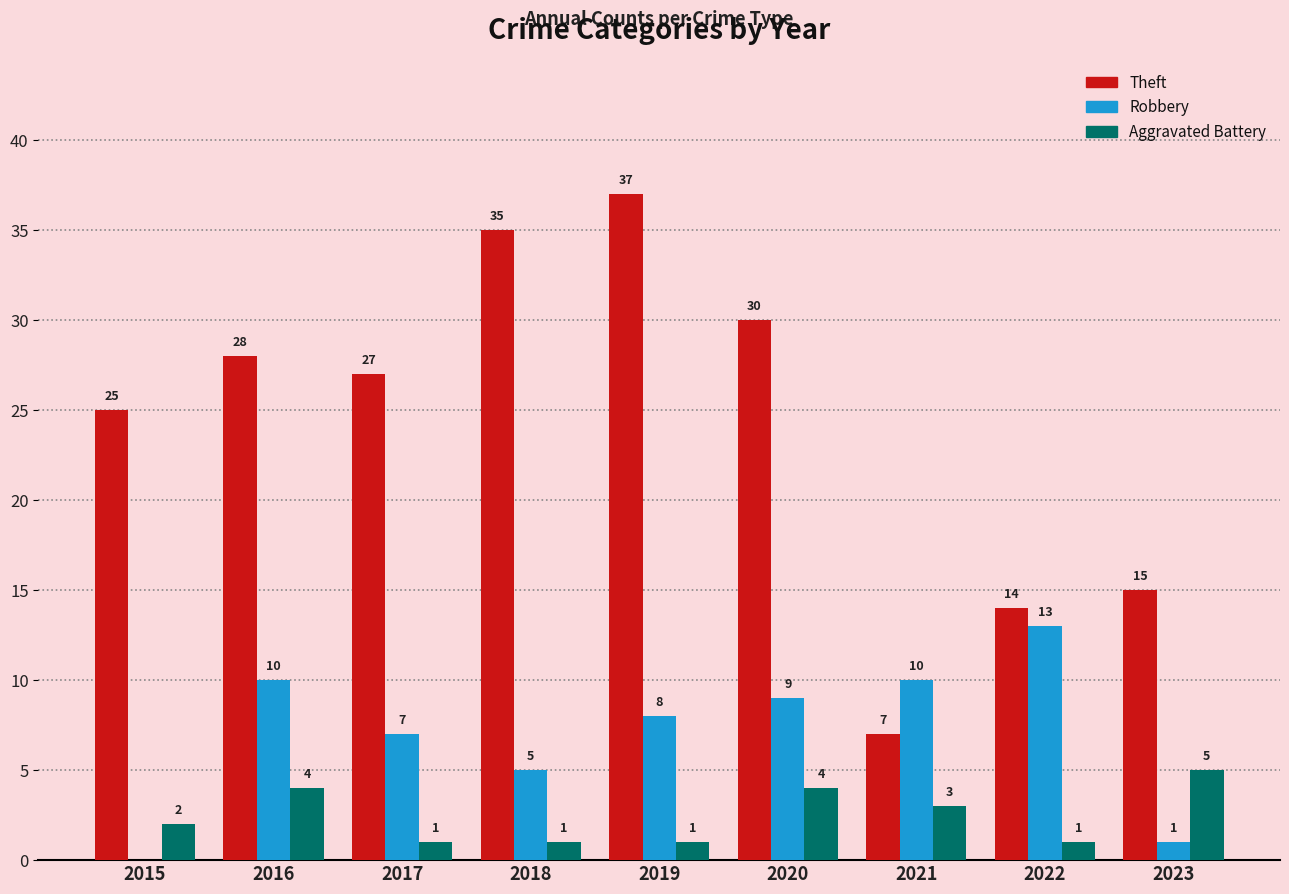

Which category has the highest value across all series?

2019